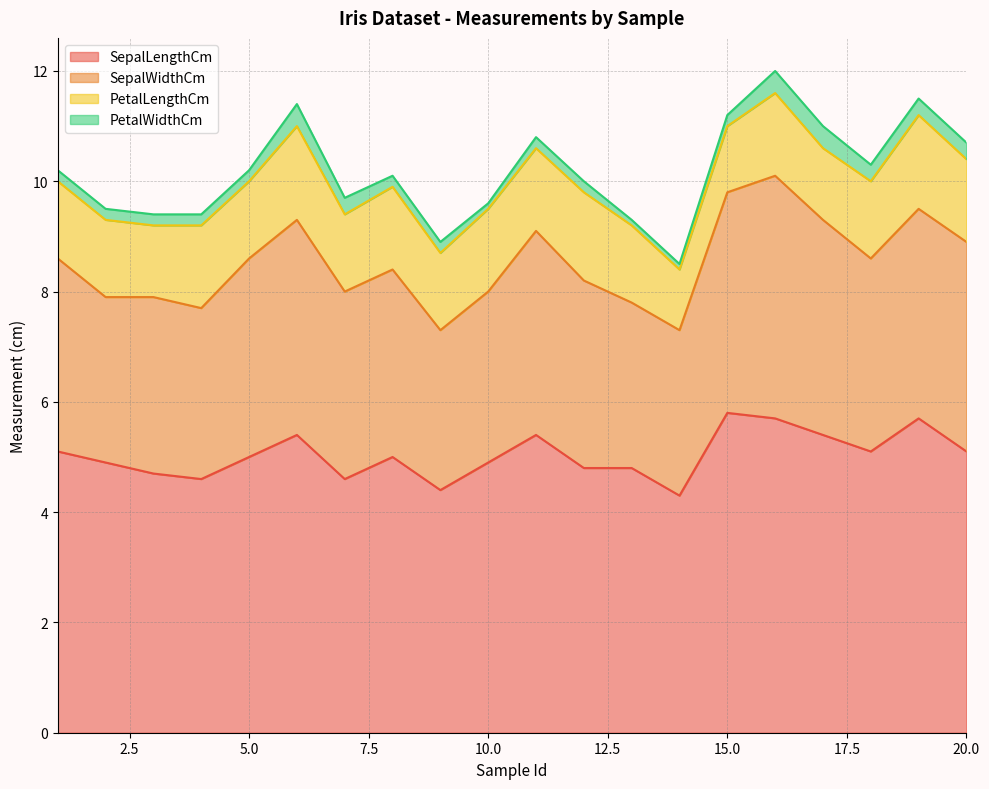

True or false: PetalWidthCm has a value of 0.2 at 12.

True